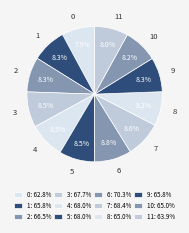

To the nearest percent, what is the combined percentage of 9 and 4?

17%